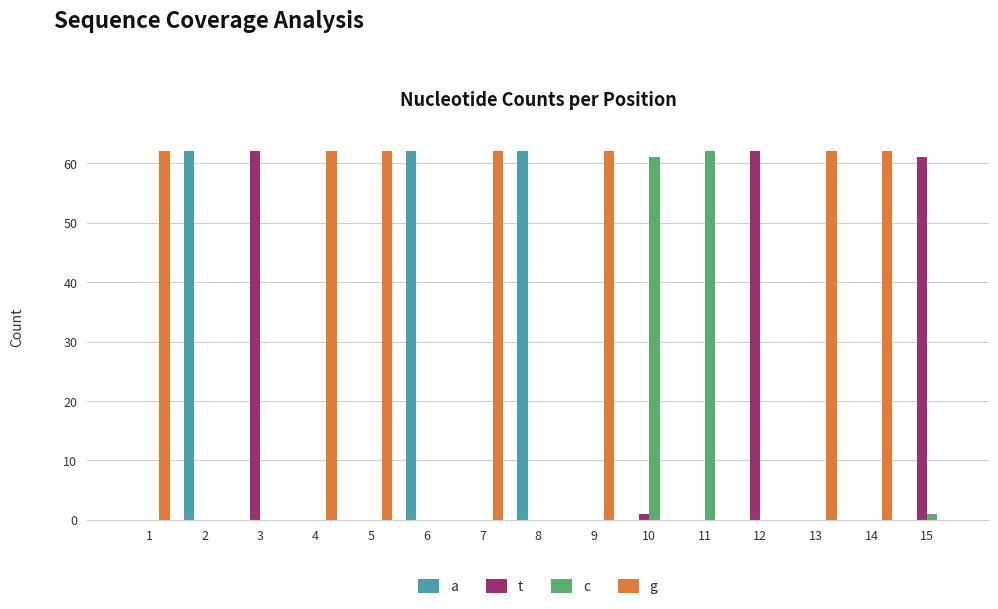

What are all the series names shown in the legend?

a, t, c, g